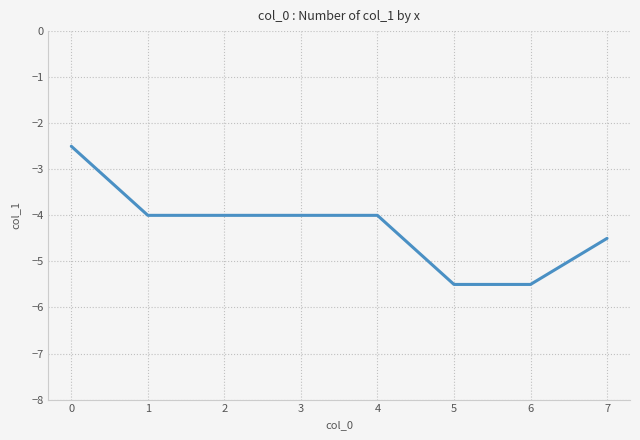

What is the average value?

-4.2